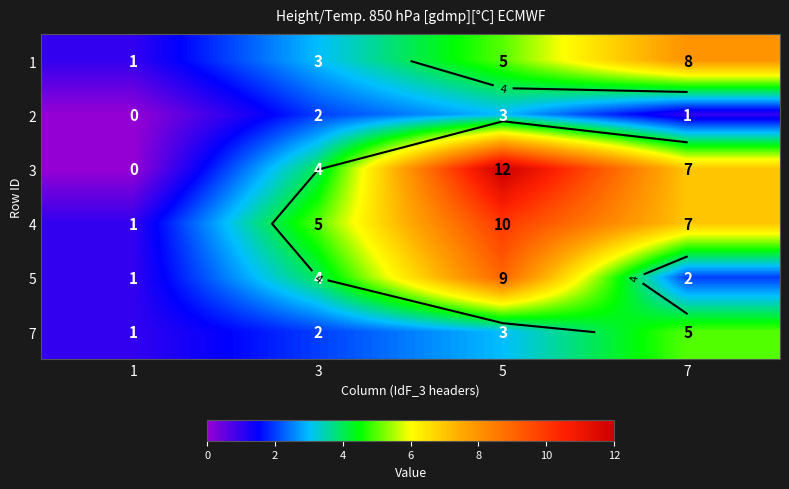

What is the difference between the 3 values at 1 and 7?

7